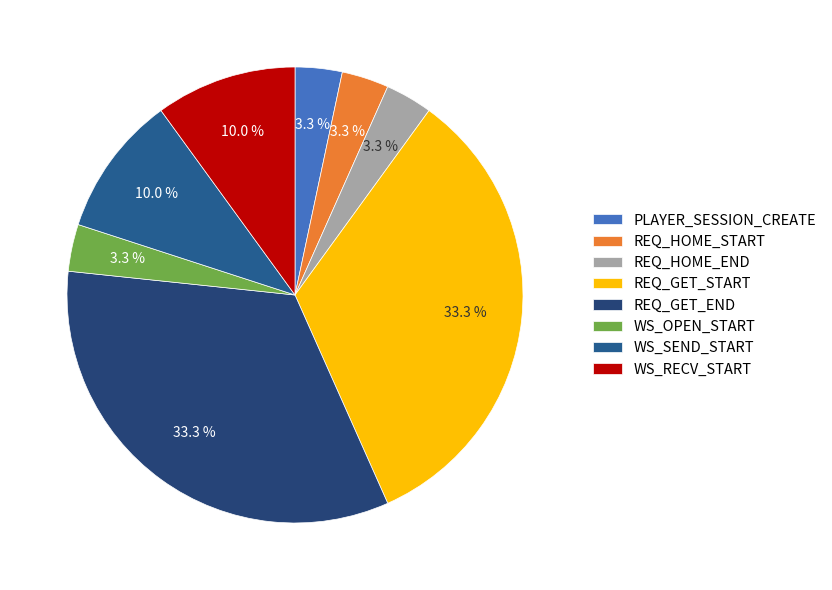

Approximately how many times larger is the value at WS_OPEN_START compared to PLAYER_SESSION_CREATE?

1.0